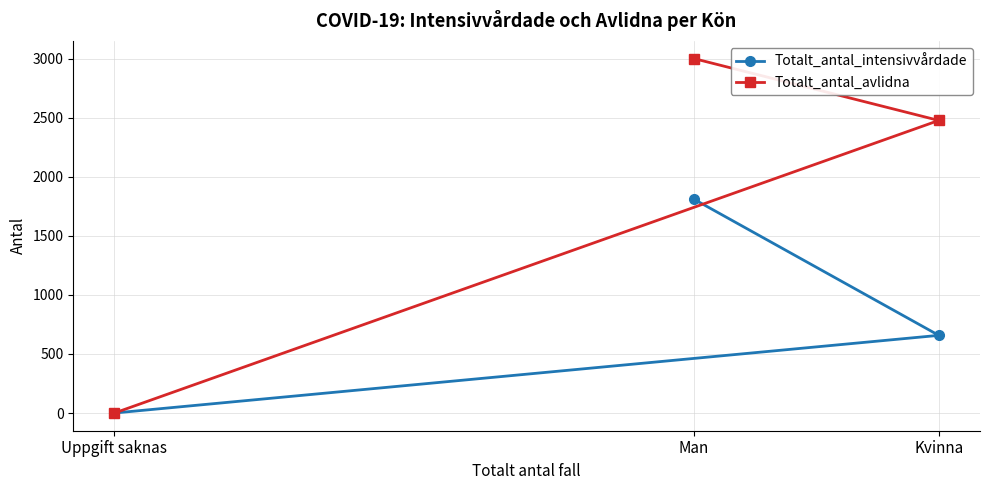

What is the difference between the highest and lowest values at Man?

1192